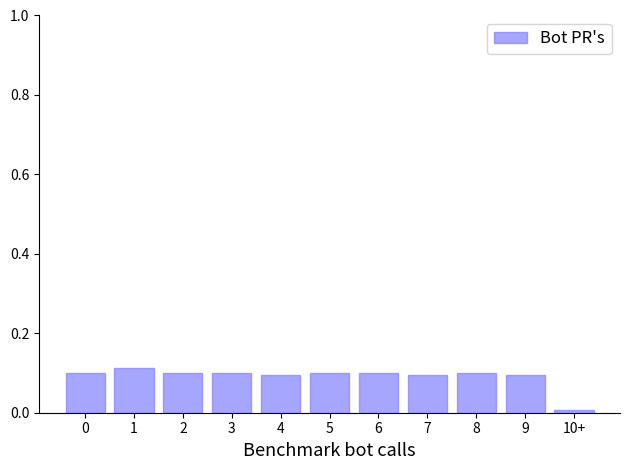

Which category has the lowest value across all series?

10+